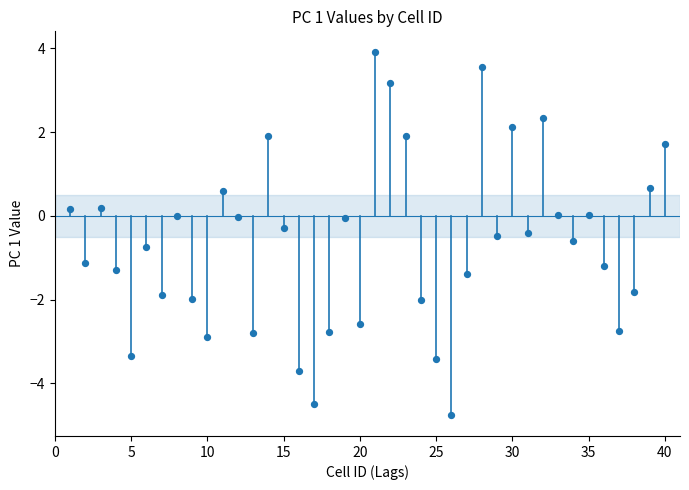

What is the range of X values (max minus min)?

39.0